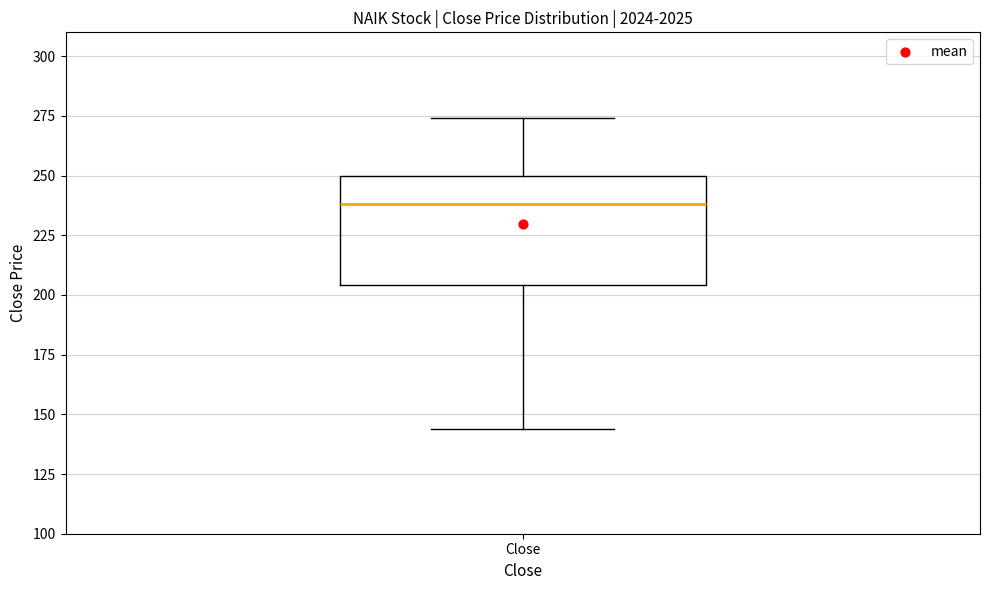

Where does the upper whisker of the box for Close end on the y-axis? The values are not printed on the chart, so give them approximately, as read against the axis.

275